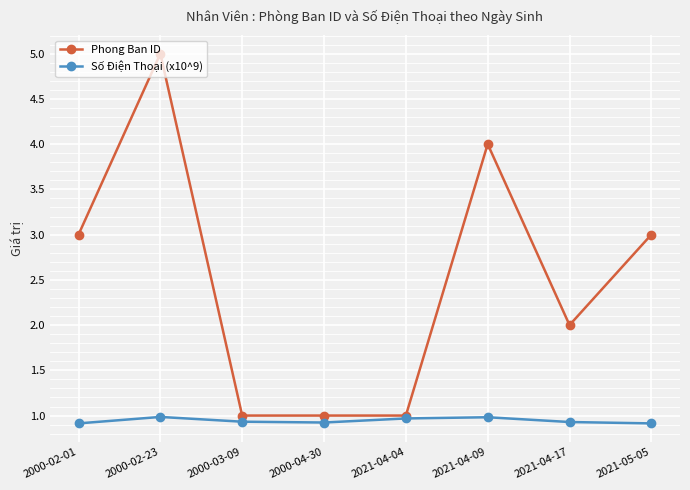

Which series has the widest spread of values?

Phong Ban ID